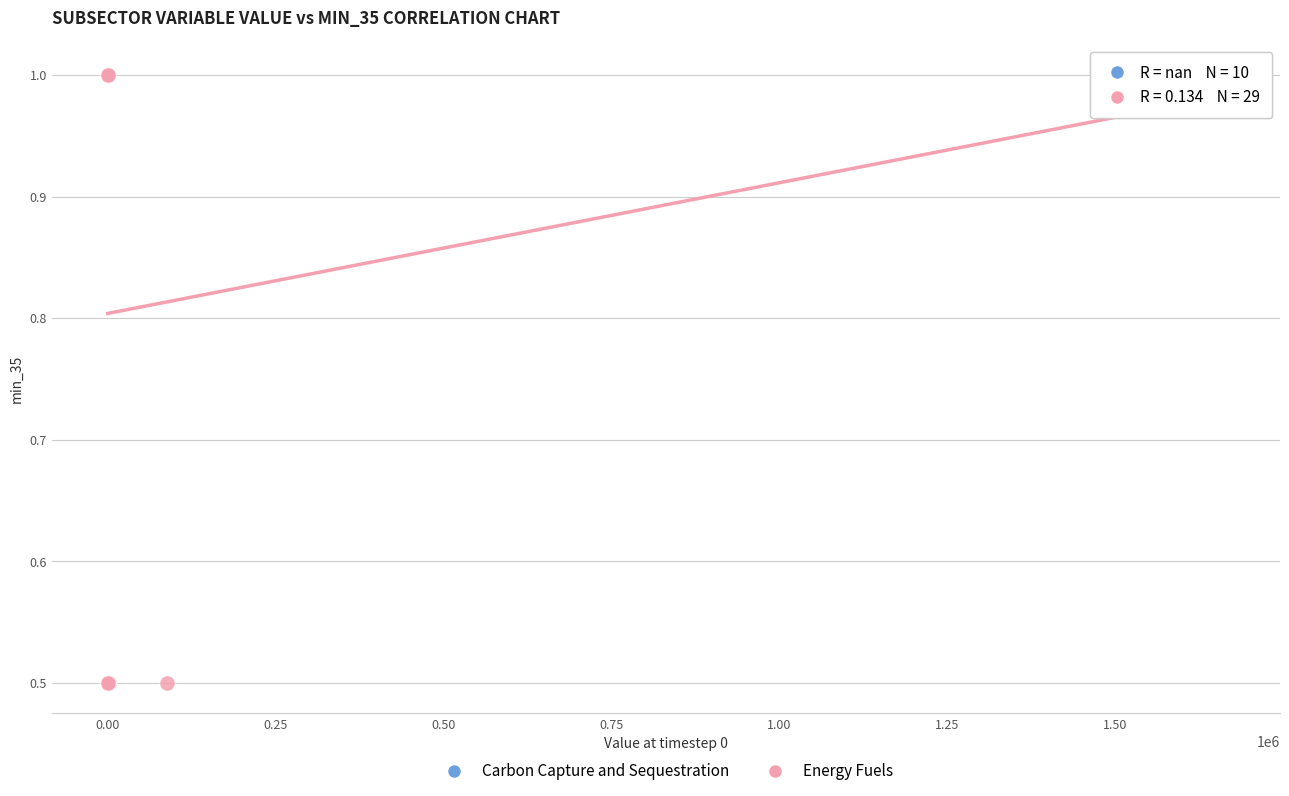

Which series contains the lowest Y value?

Energy Fuels